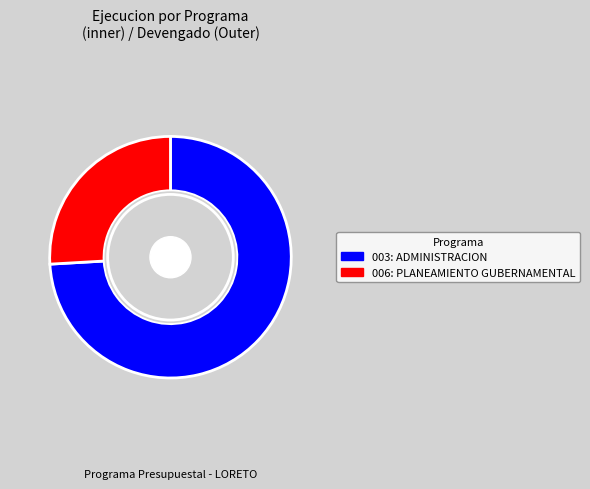

What is the change in value from 003: ADMINISTRACION to 006: PLANEAMIENTO GUBERNAMENTAL?

-117749